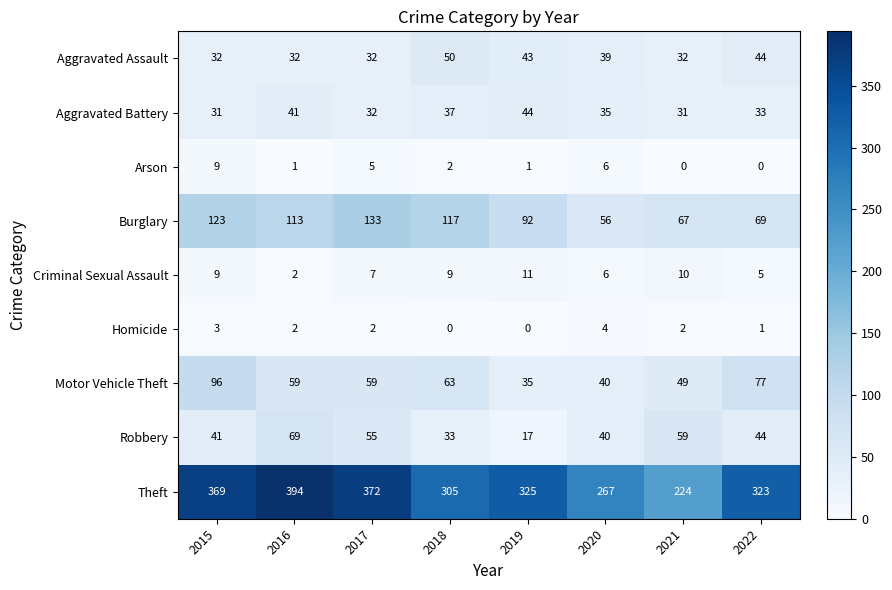

List the series in order of their peak value, lowest first.

Homicide, Arson, Criminal Sexual Assault, Aggravated Battery, Aggravated Assault, Robbery, Motor Vehicle Theft, Burglary, Theft